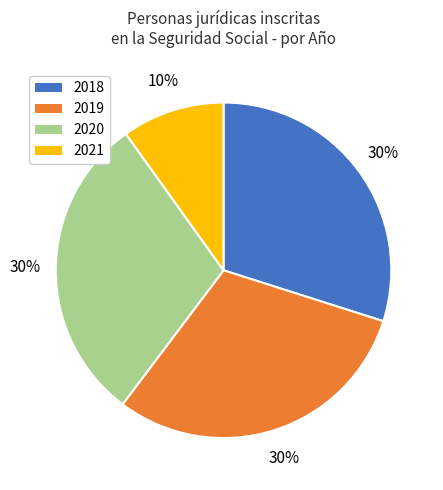

How many segments does this pie chart have?

4